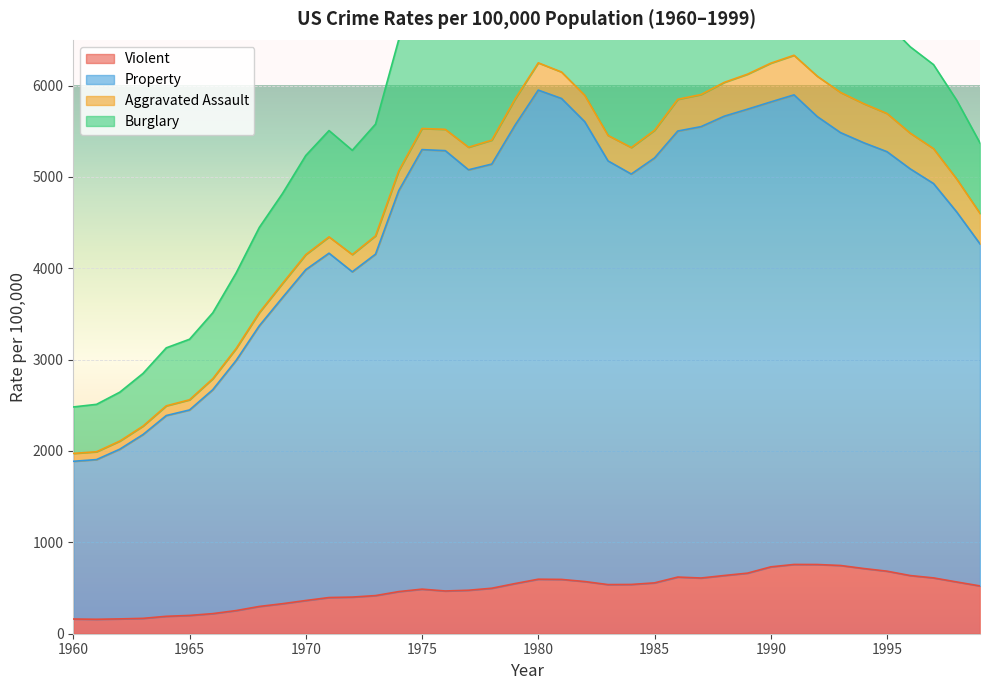

What is the maximum value for Violent?

758.1